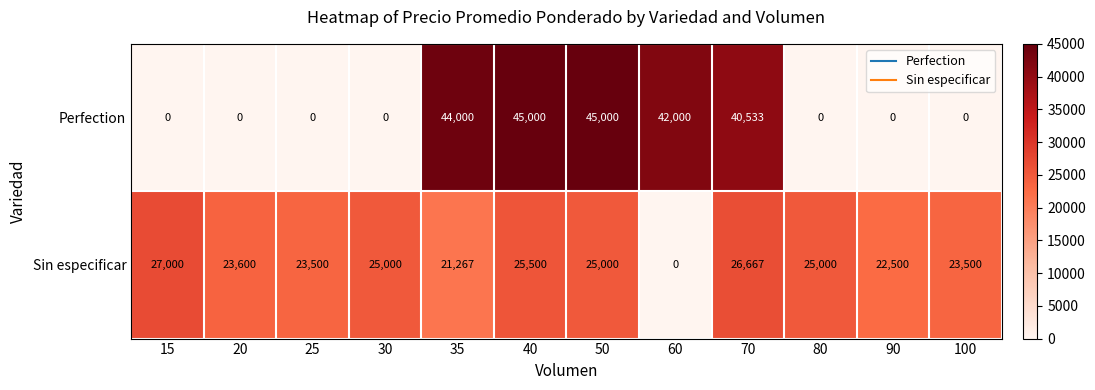

Reading left to right, what are all the values shown in this chart?

Perfection: 0	0	0	0	44000	45000	45000	42000	40533	0	0	0
Sin especificar: 27000	23600	23500	25000	21267	25500	25000	0	26667	25000	22500	23500